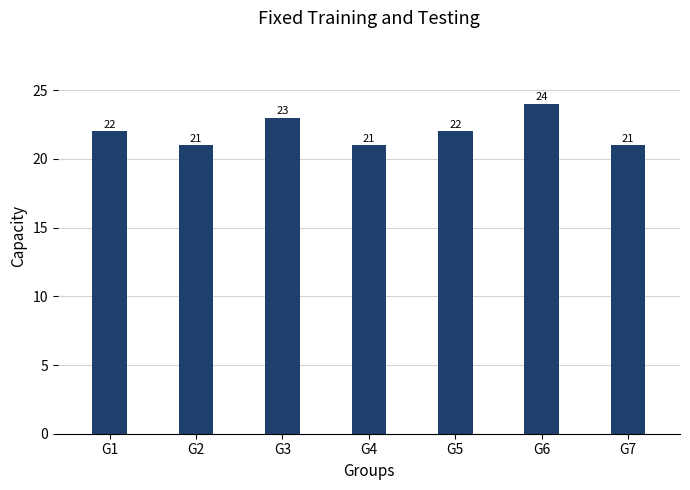

The chart shows a value of 22 at G1. True or false?

True